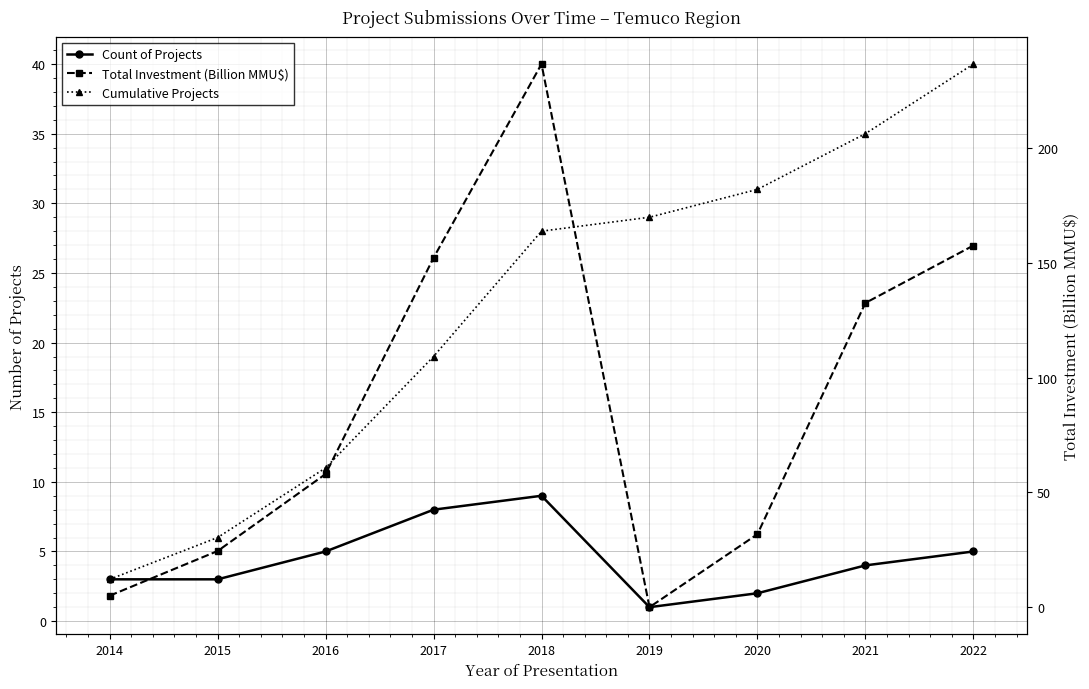

The value of Count of Projects at 2018 is 13.7. True or false?

False